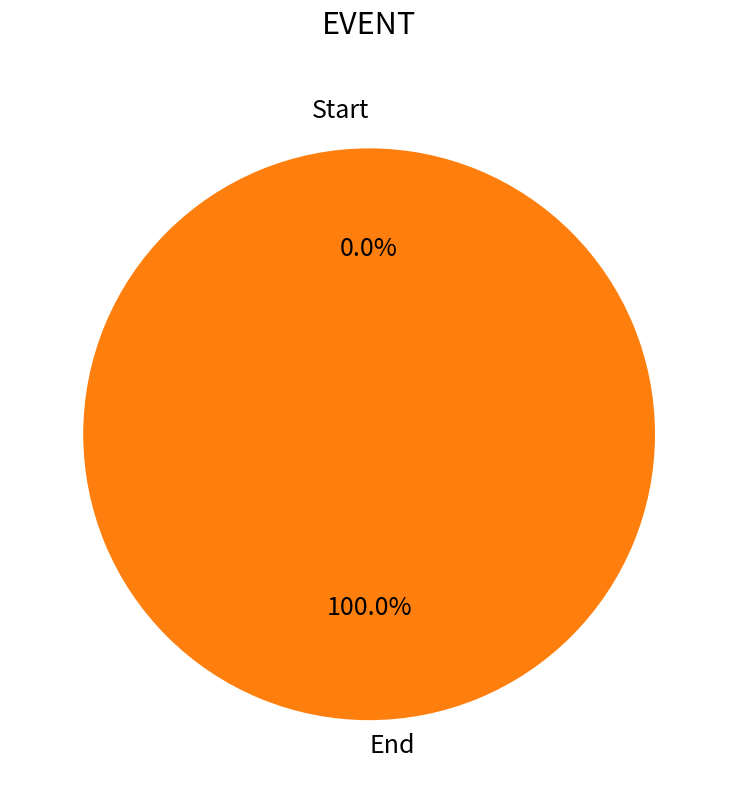

What is the largest slice in the pie chart?

End